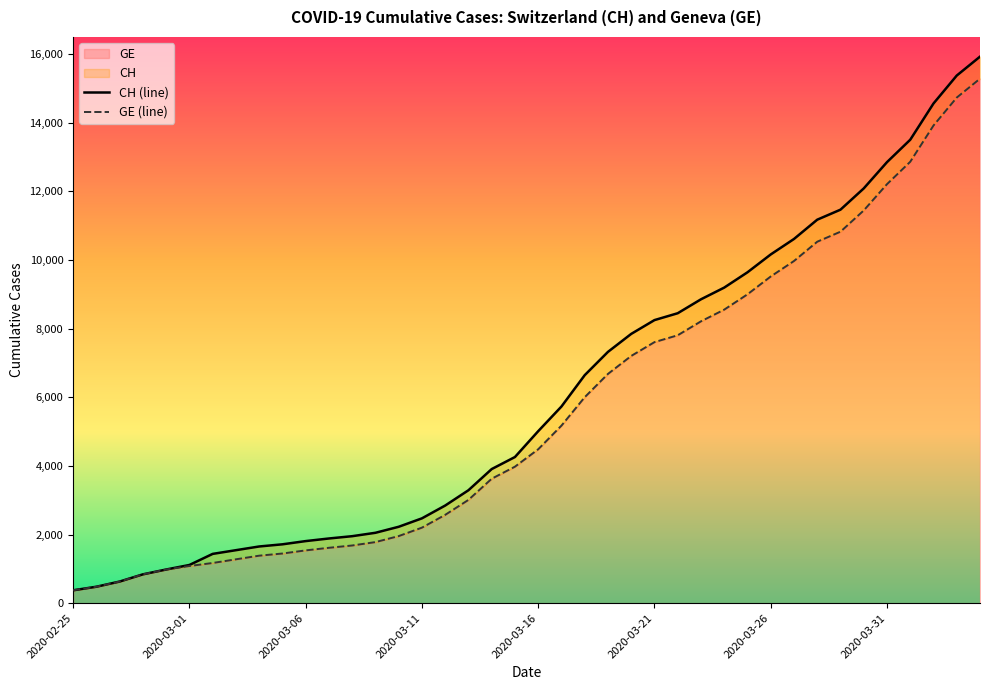

Which has a higher value, 36 or 39?

39